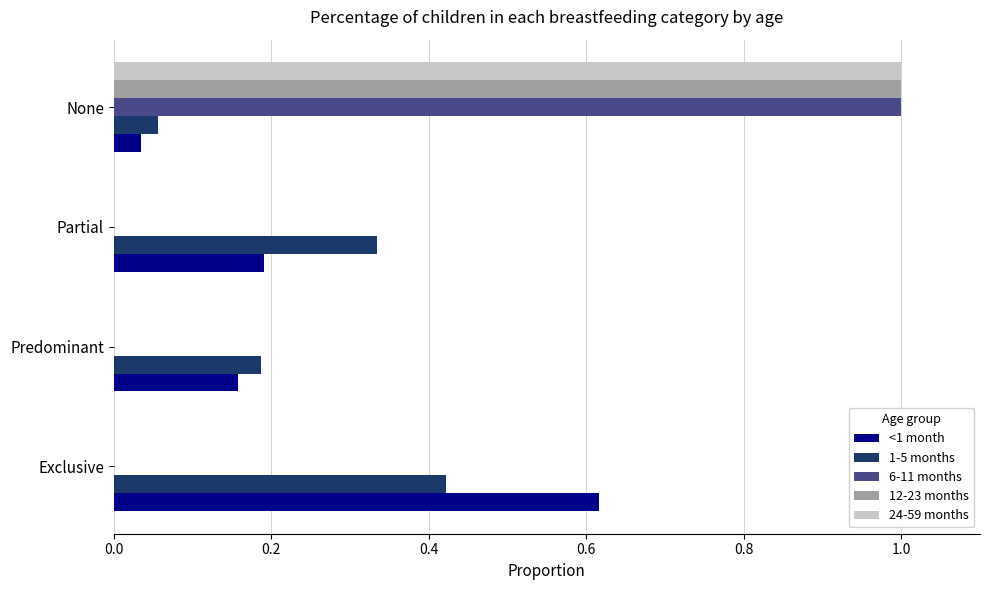

True or false: 6-11 months has a value of 0.0 at Exclusive.

True